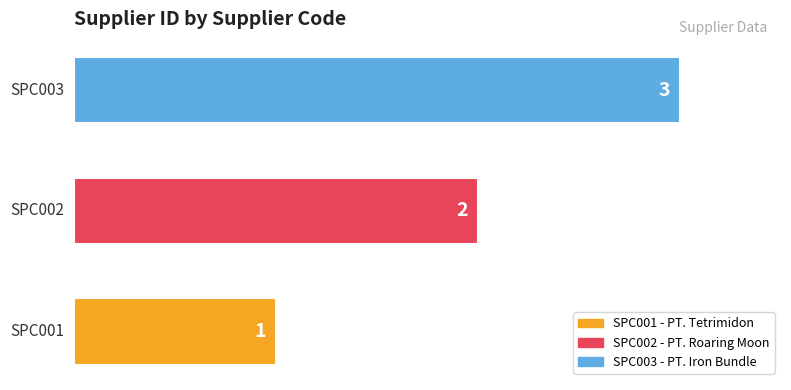

Count the values in the range 1 to 3.

3